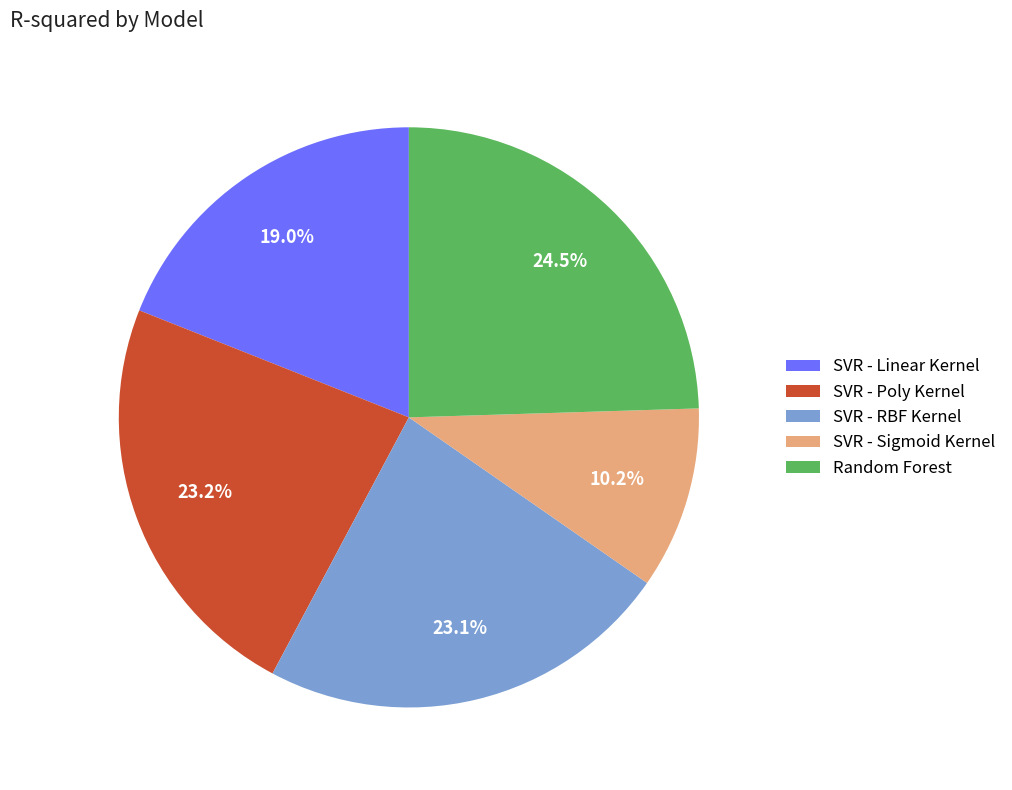

What percentage is the SVR - Linear Kernel slice, to the nearest percent?

19%